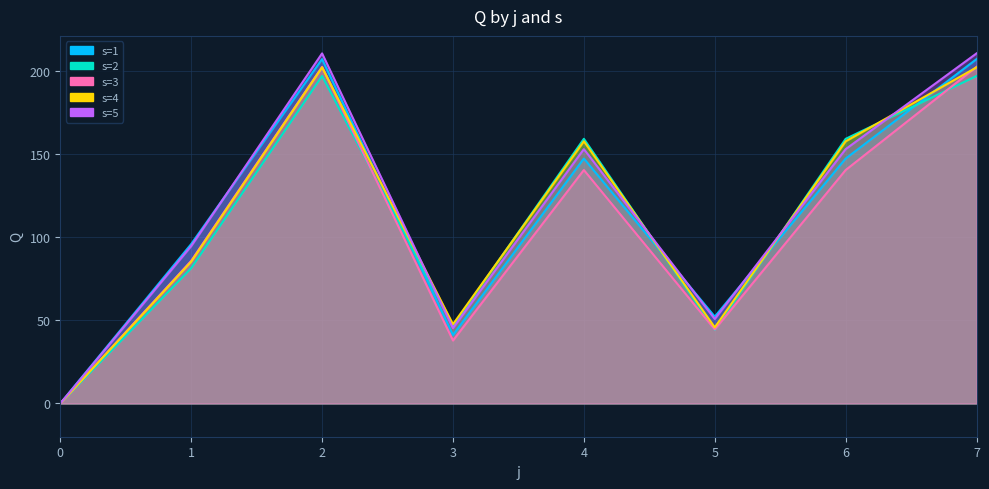

Reading left to right, extract all data points from this chart.

s=1: 0=0.0	1=95.9	2=207.2	3=41.2	4=147.3	5=52.2	6=147.3	7=207.2
s=2: 0=0.0	1=81.4	2=197.0	3=46.7	4=159.2	5=44.4	6=159.2	7=197.0
s=3: 0=0.0	1=85.8	2=202.5	3=37.9	4=140.4	5=44.5	6=140.4	7=202.5
s=4: 0=0.0	1=85.3	2=202.2	3=47.6	4=157.7	5=45.8	6=157.7	7=202.2
s=5: 0=0.0	1=94.7	2=210.6	3=45.3	4=153.0	5=50.8	6=153.0	7=210.6